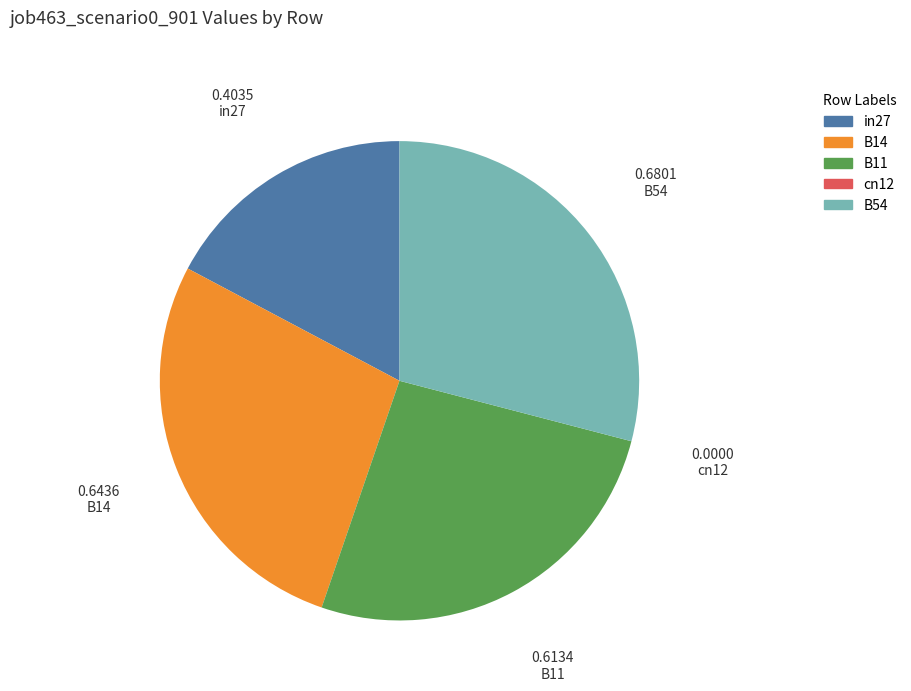

Which slice is the largest?

B54